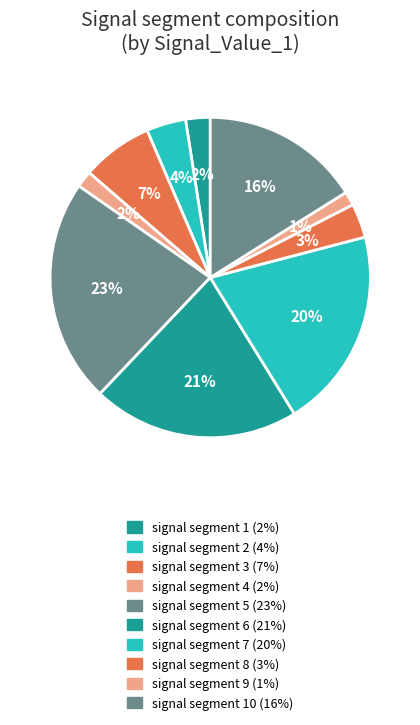

How many slices are in this pie chart?

10